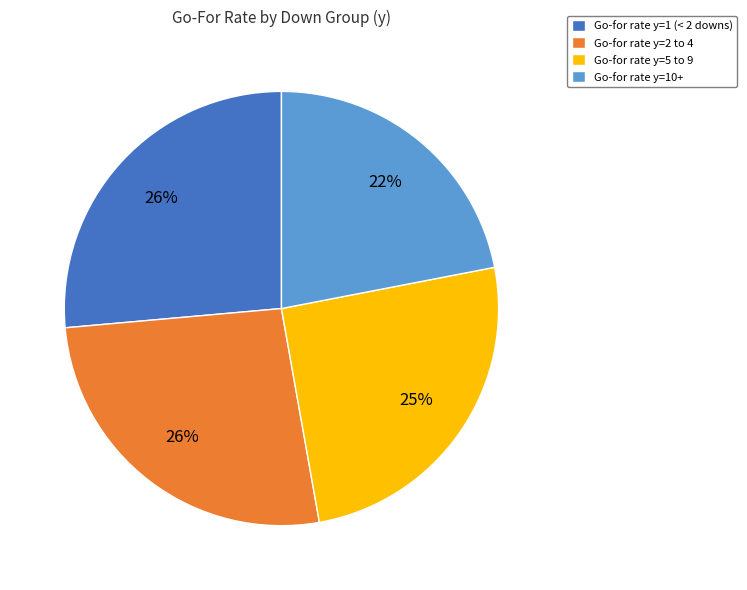

To the nearest percent, what portion does Go-for rate y=10+ represent?

22%